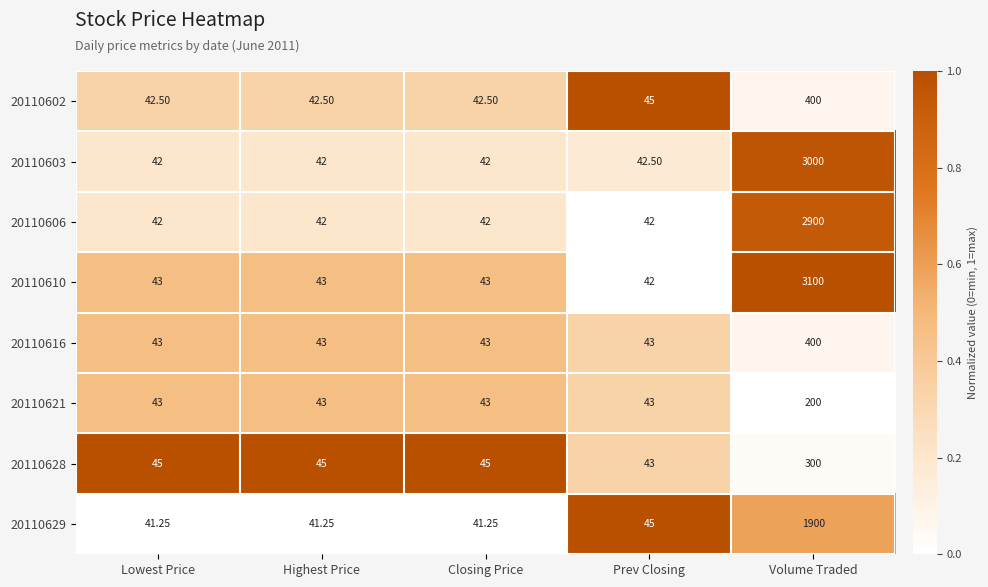

At which category is the sum across all series the highest?

Volume Traded